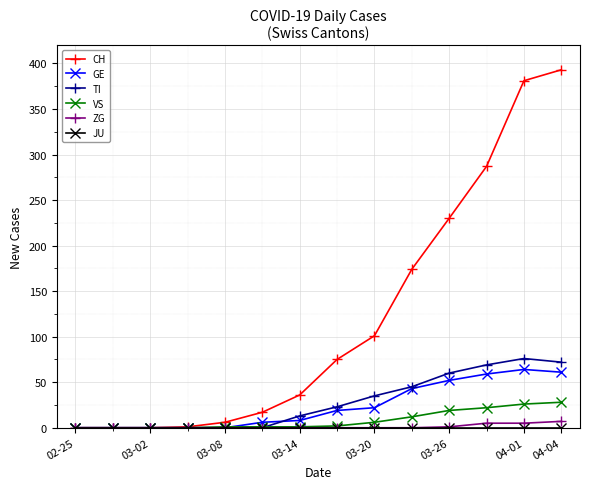

What is the maximum value shown in the chart?

393